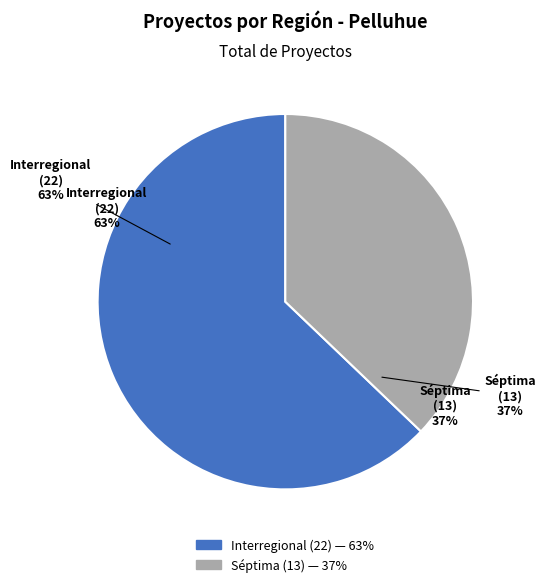

Rank the categories by value from lowest to highest.

Séptima, Interregional